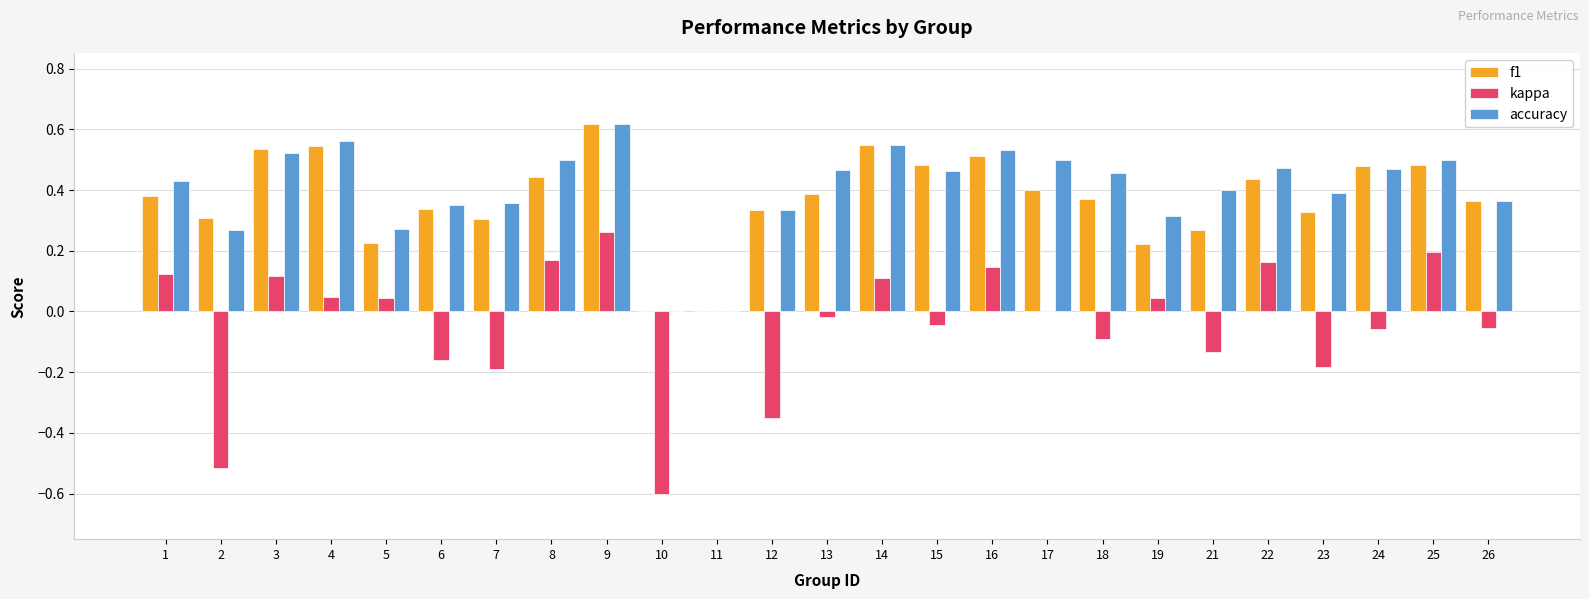

The f1 series shows 0.5 at 3. True or false?

True